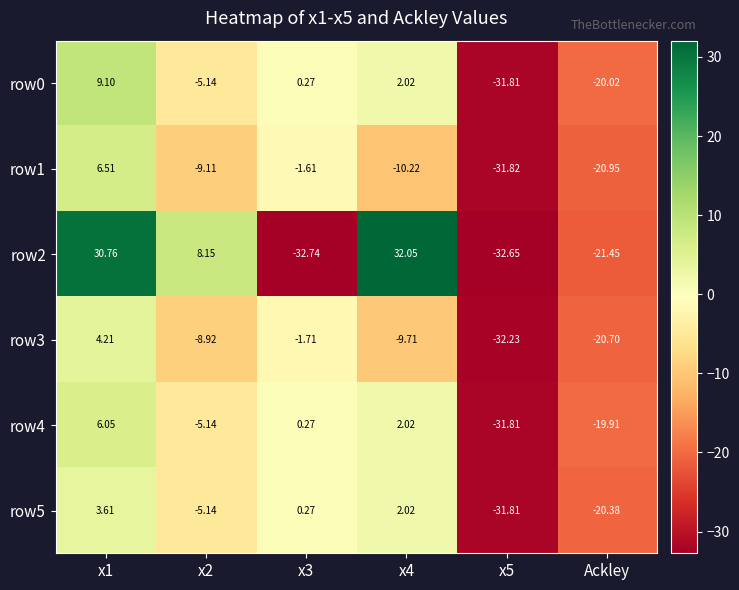

Is the value of row4 at x4 greater than the value of row5 at x5?

Yes